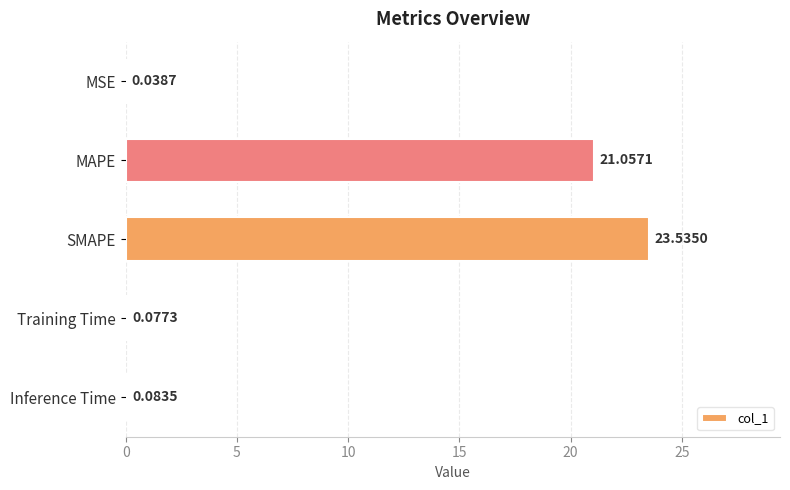

Which has a higher value, MSE or SMAPE?

SMAPE